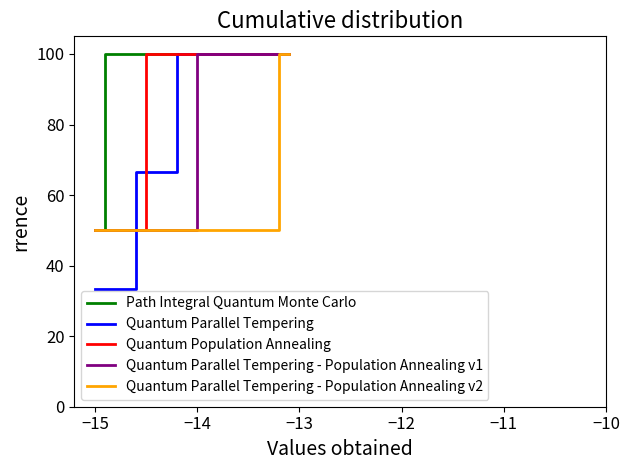

What is the minimum value shown in the chart?

33.3